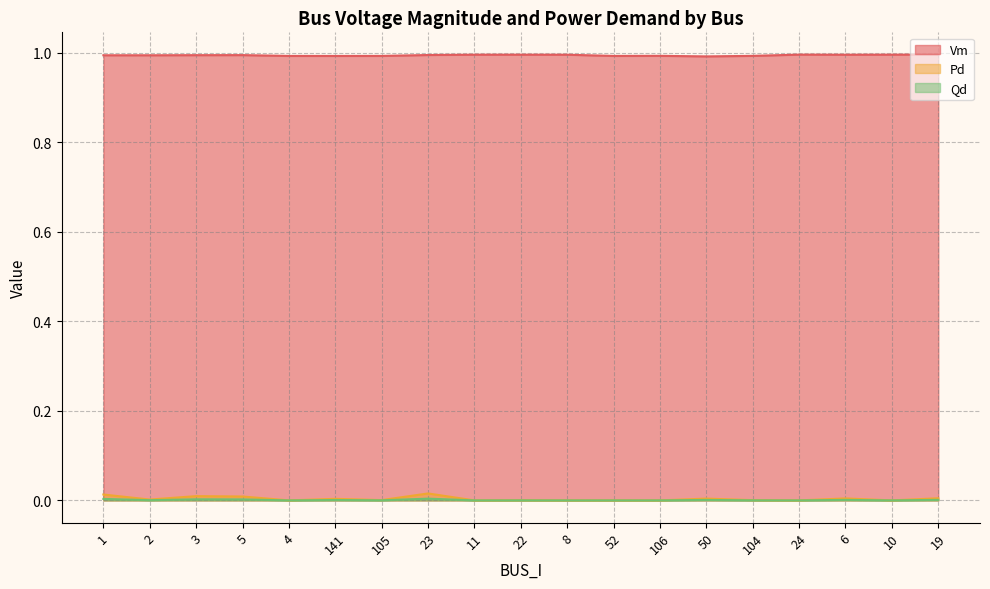

Reading right to left, transcribe all the data shown in this chart.

Vm: 1.0	1.0	1.0	1.0	1.0	1.0	1.0	1.0	1.0	1.0	1.0	1.0	1.0	1.0	1.0	1.0	1.0	1.0	1.0
Pd: 0.0	0.0	0.0	0.0	0.0	0.0	0.0	0.0	0.0	0.0	0.0	0.0	0.0	0.0	0.0	0.0	0.0	0.0	0.0
Qd: 0.0	0.0	0.0	0.0	0.0	0.0	0.0	0.0	0.0	0.0	0.0	0.0	0.0	0.0	0.0	0.0	0.0	0.0	0.0